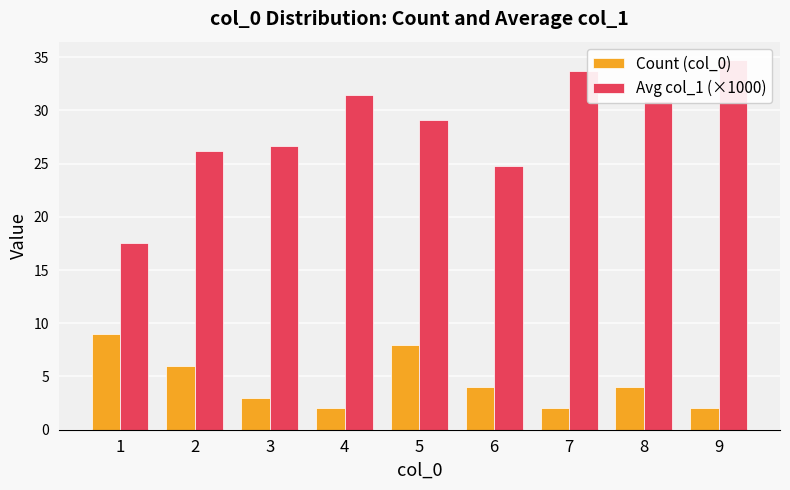

What is the lowest value of the Count (col_0) series?

2.0